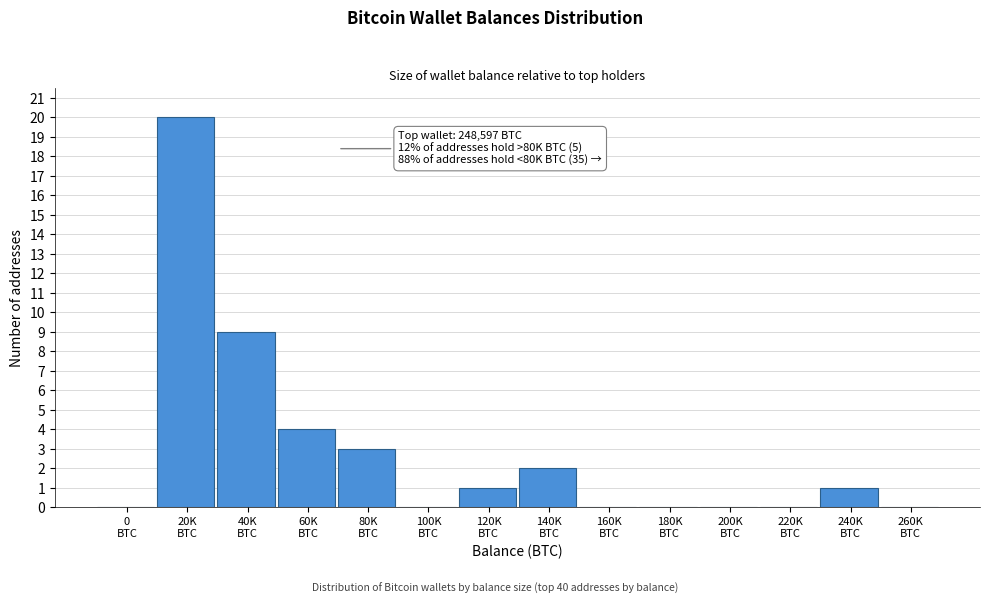

What is the sum of all values?

40